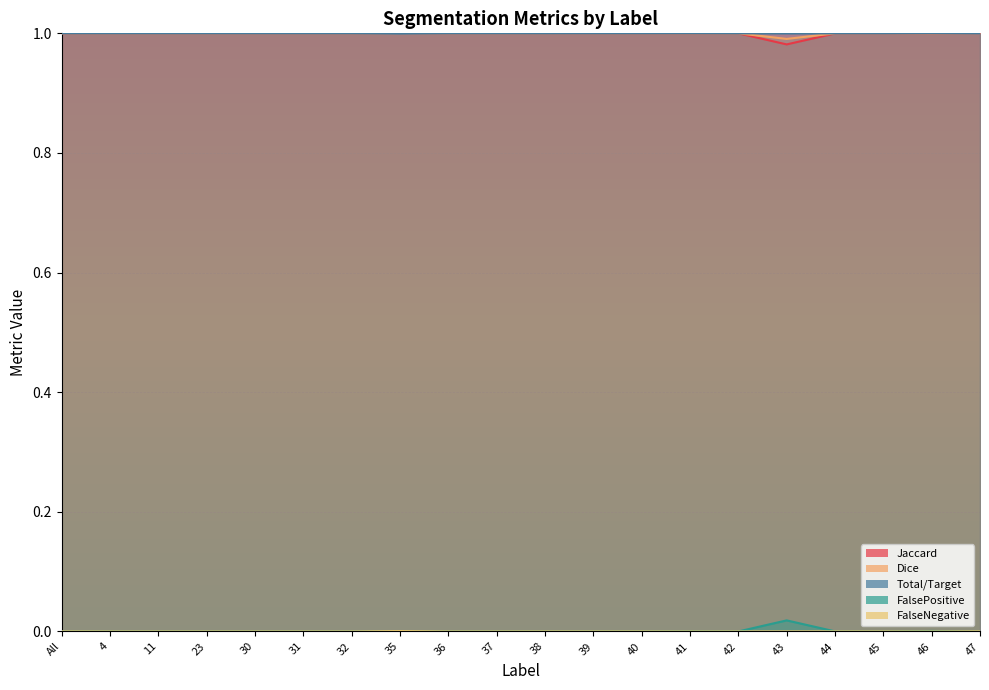

Where is the first local maximum for FalsePositive?

35